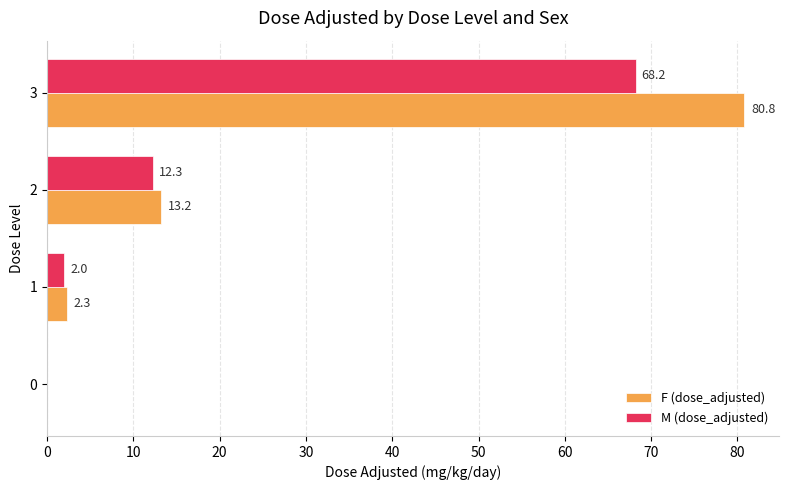

Read the F (dose_adjusted) value at 3.

80.8